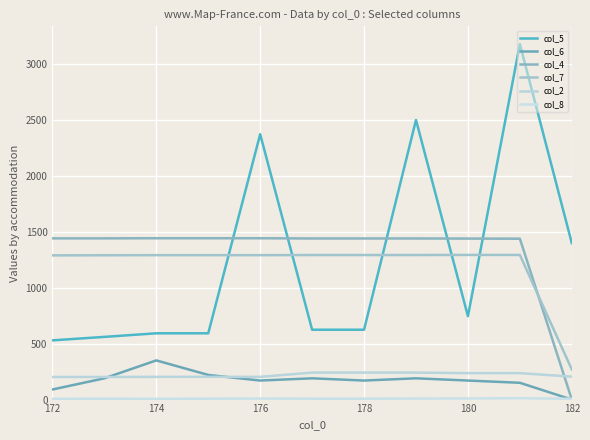

How many lines are shown in the chart?

6